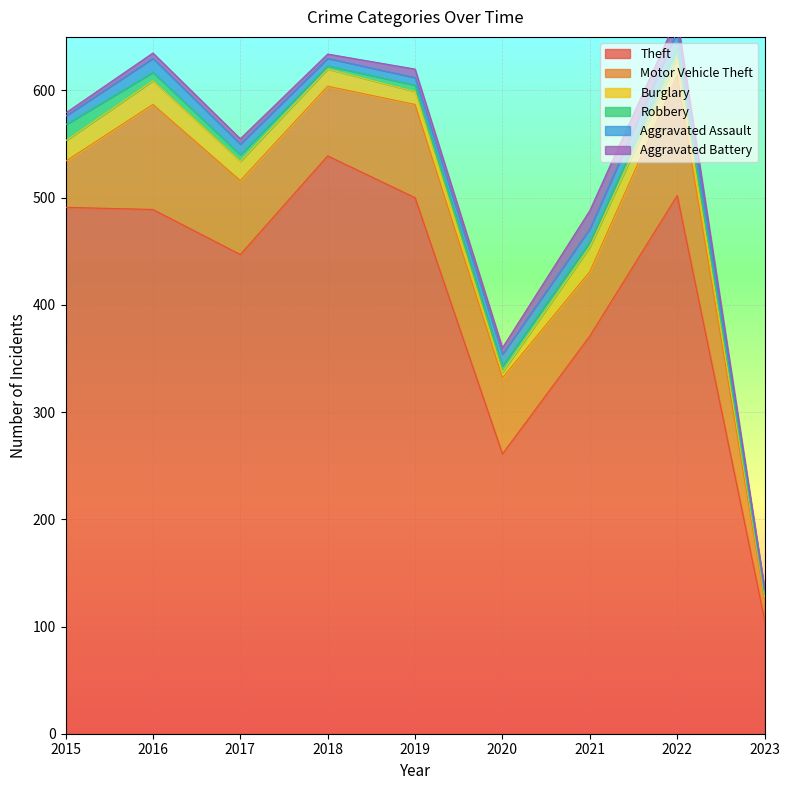

What is the average value of the Aggravated Battery series?

7